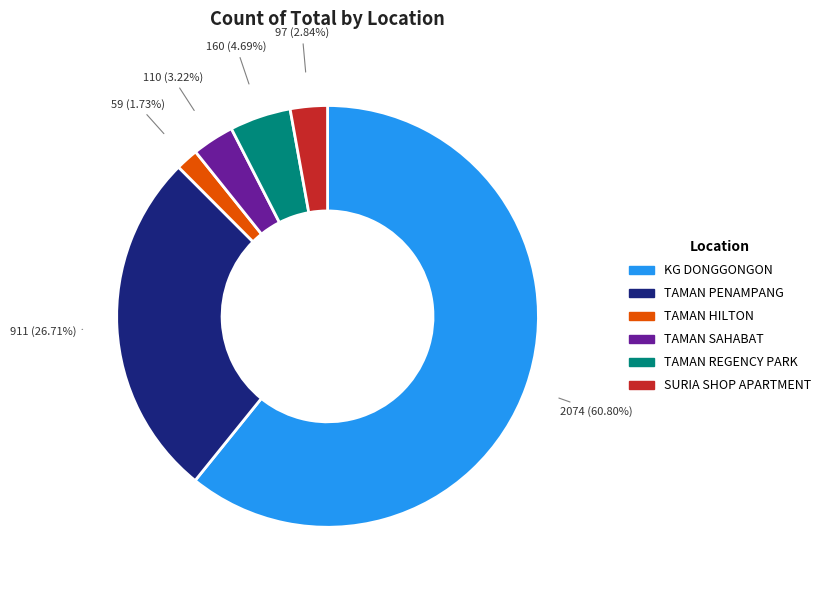

Which slice is the largest?

KG DONGGONGON